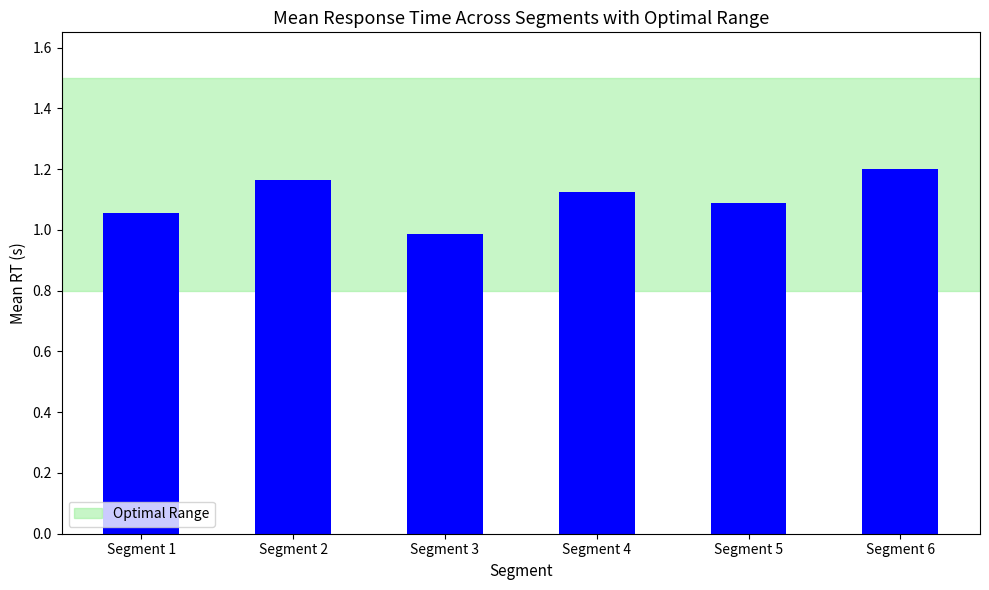

Does the chart contain any negative values?

No